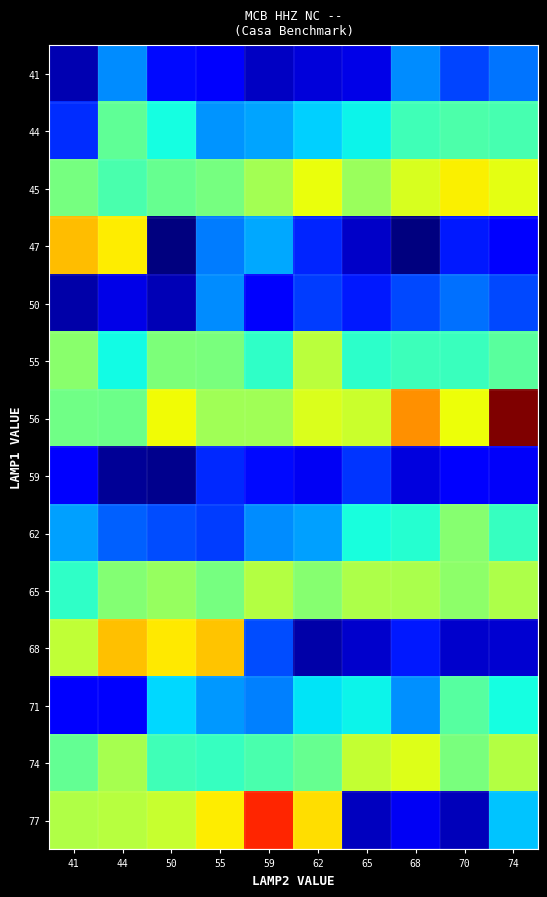

Which series has the largest total across all categories?

56